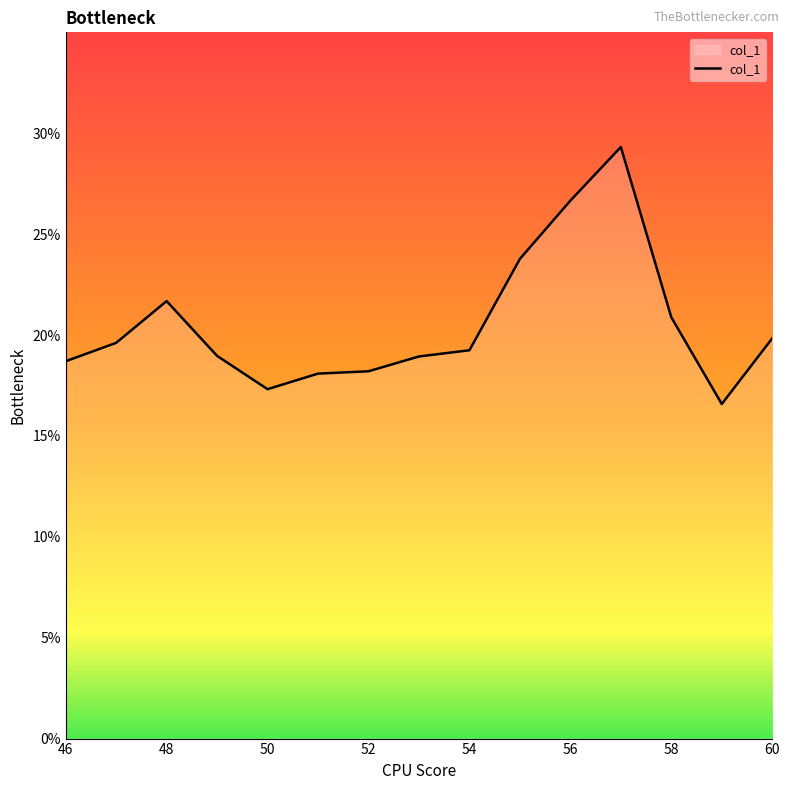

What is the maximum value shown in the chart?

29.3